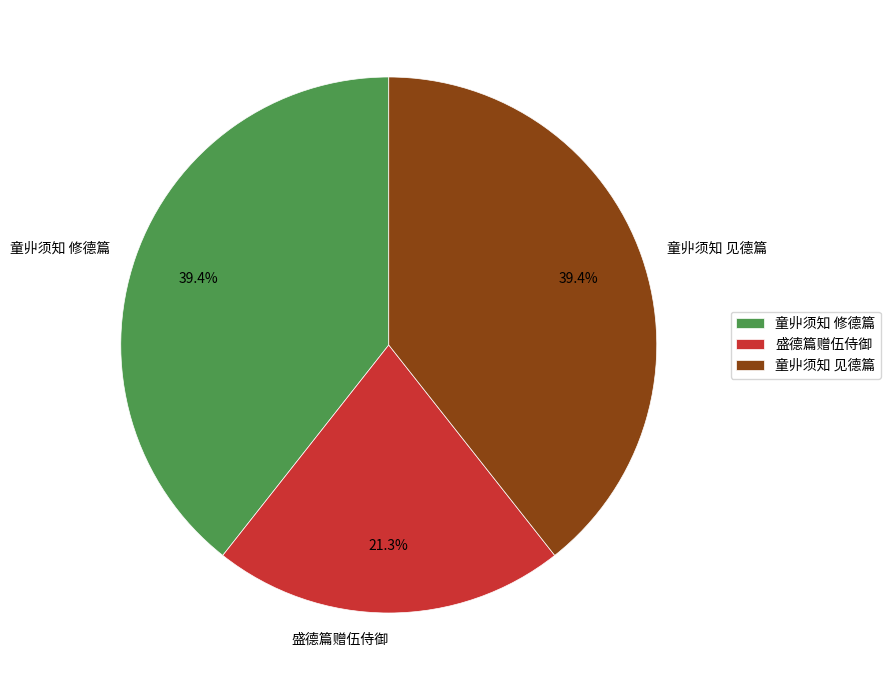

Does any single category account for the majority?

No